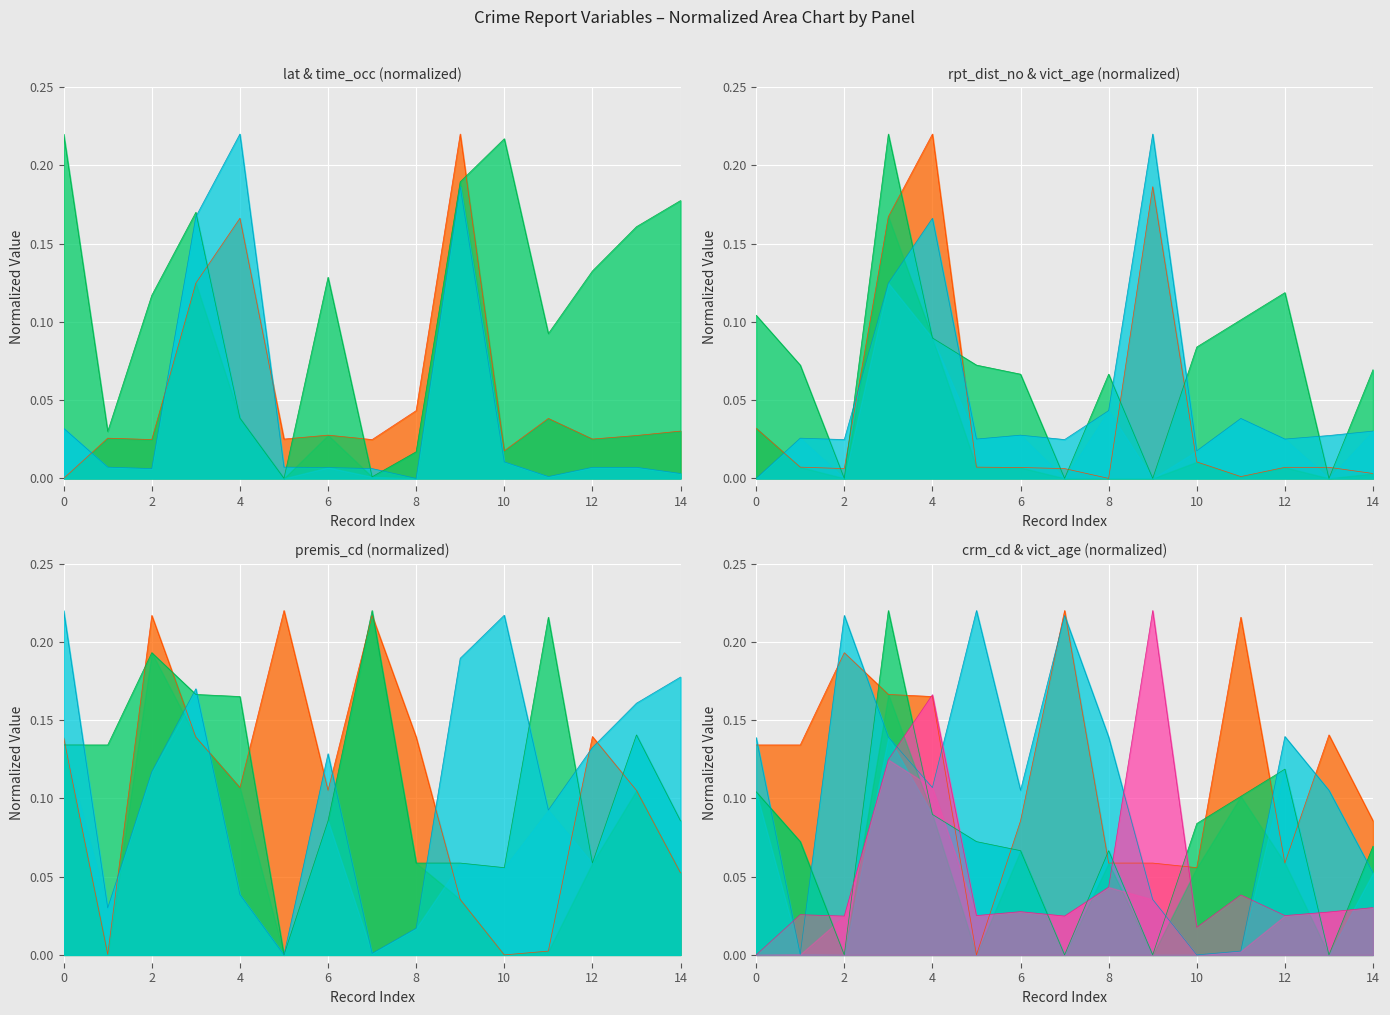

True or false: time_occ has more than 0 interior local peaks.

True